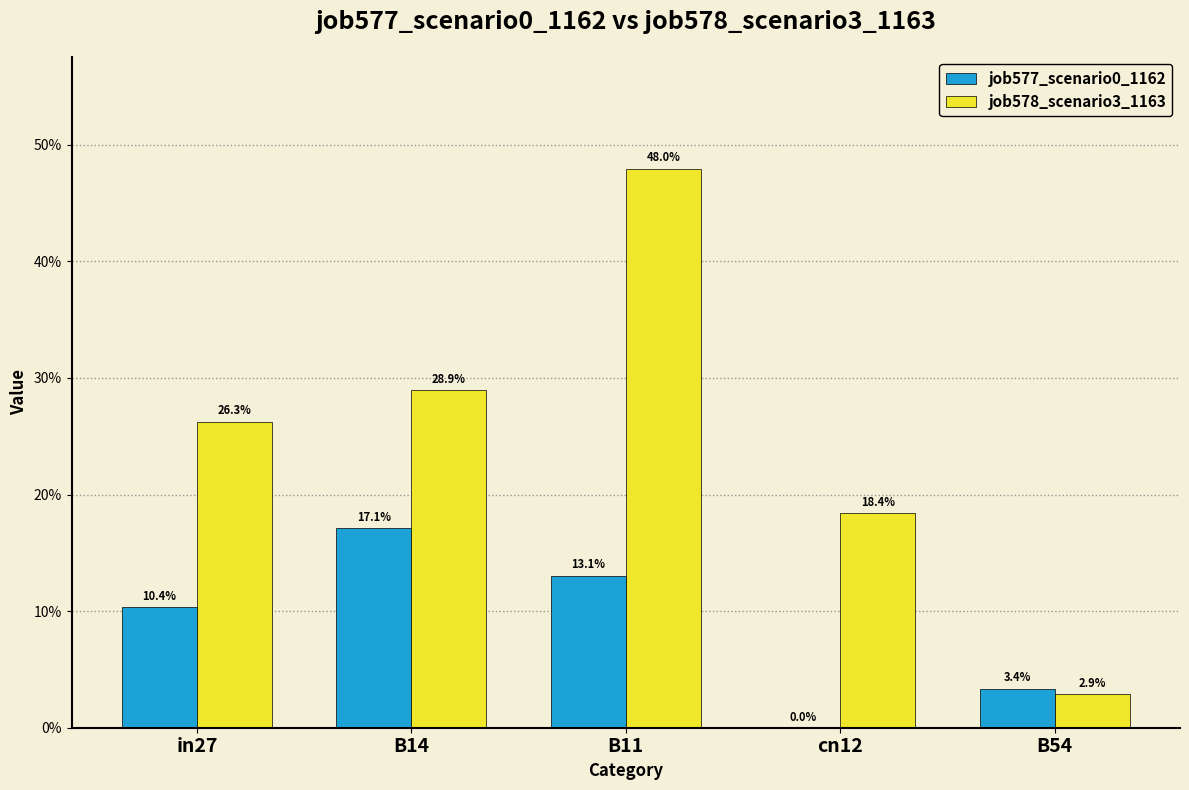

Which category has the lowest value in the job578_scenario3_1163 series?

B54